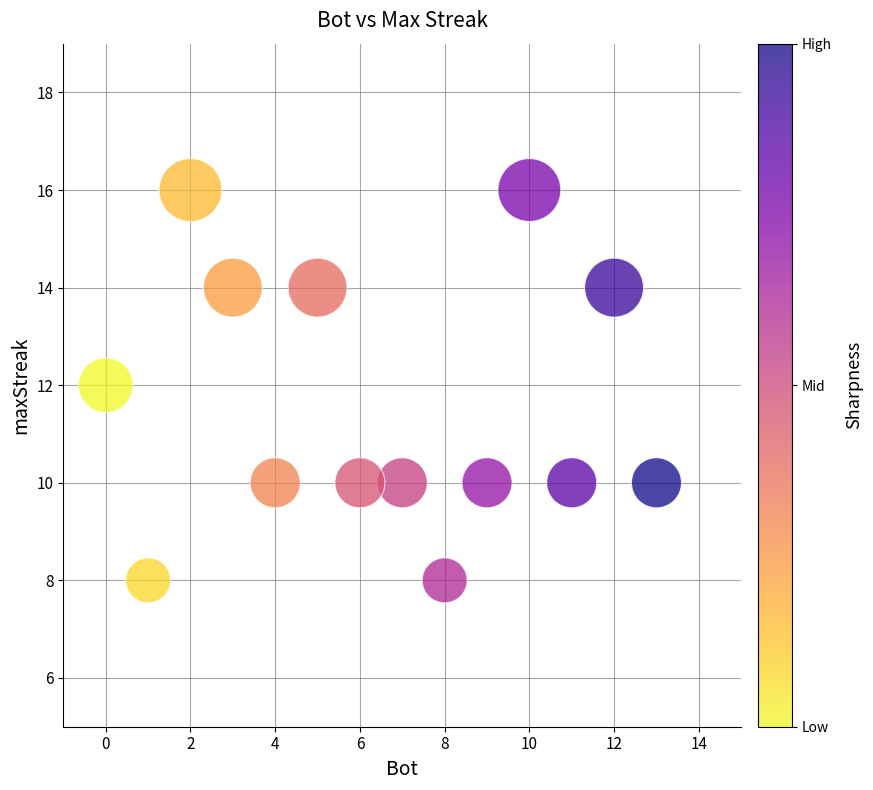

What is the range of X values (max minus min)?

13